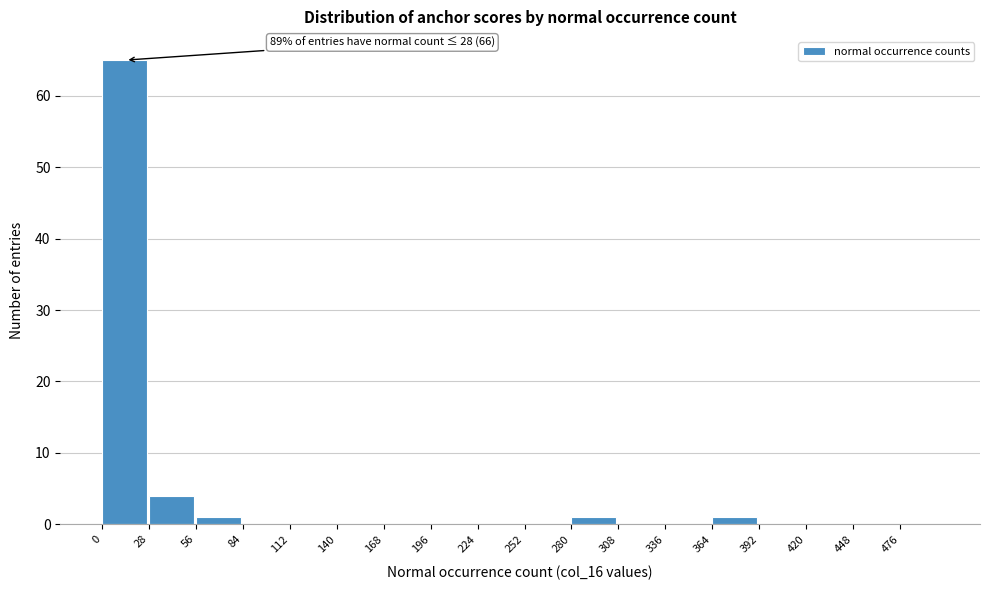

Over which range of the x-axis is the bar tallest?

0 to 28